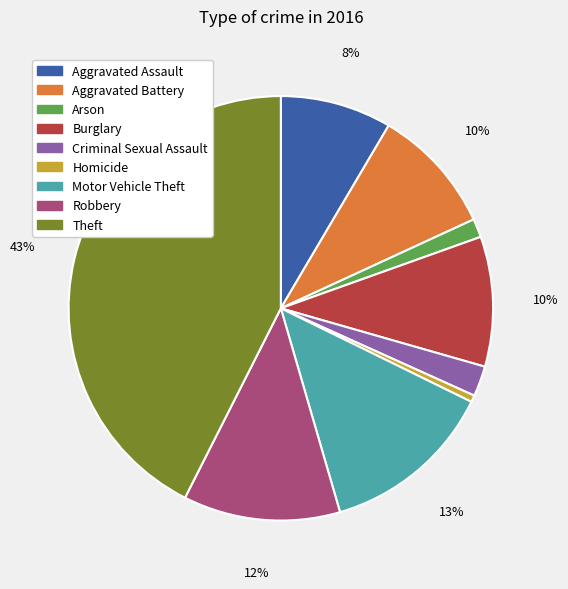

Is there a majority slice in this chart?

No